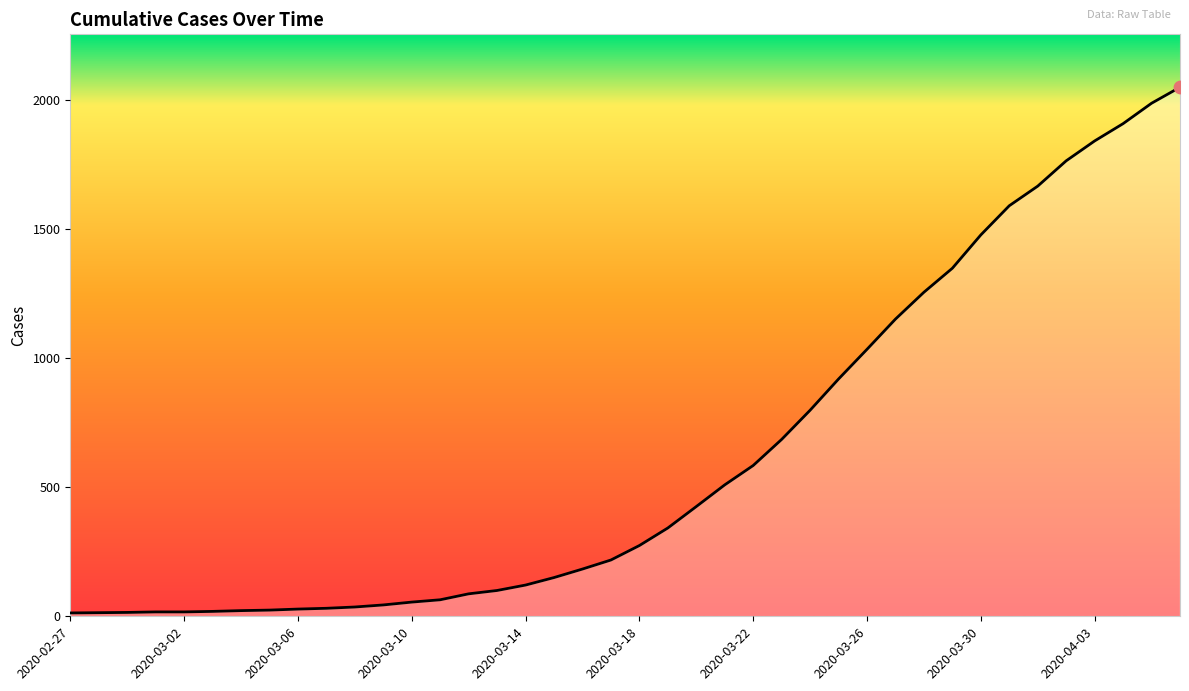

What is the difference between the maximum and minimum values?

2036